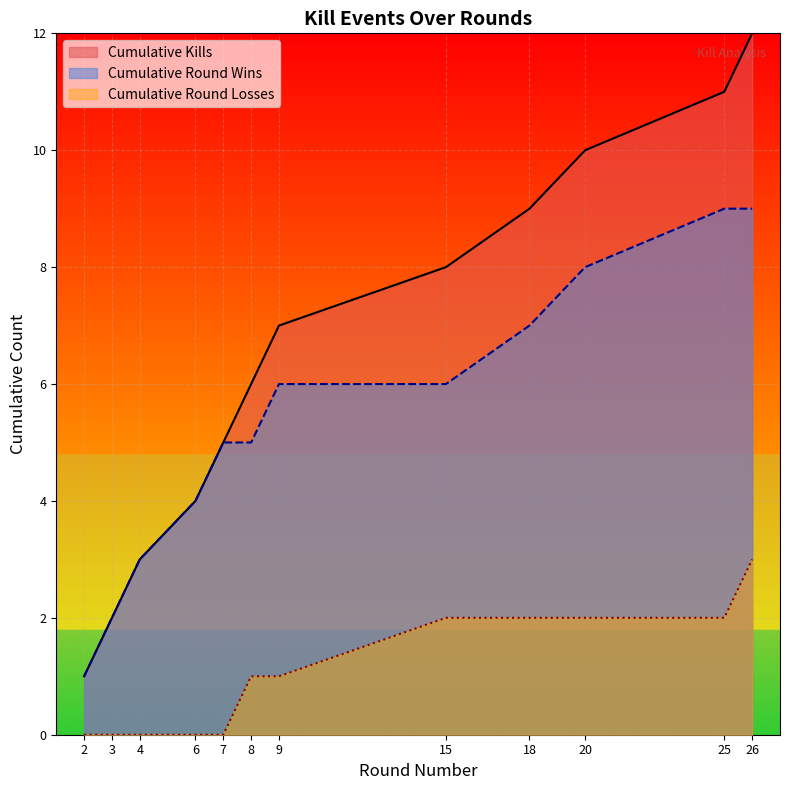

What is the difference between the maximum and minimum values in the Kills per Round series?

11